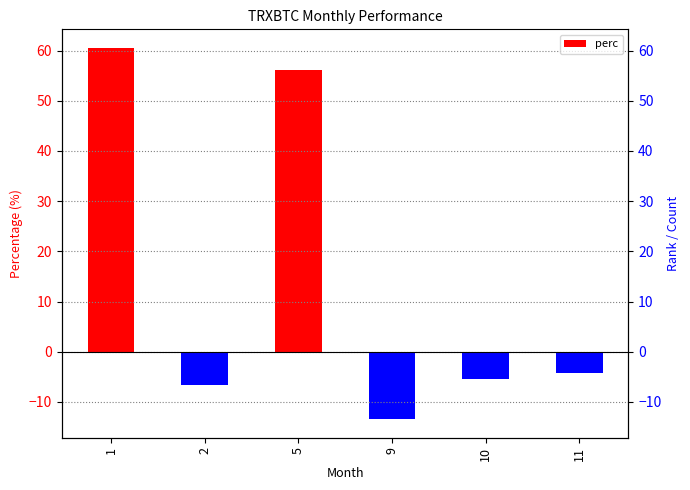

What is the difference between the values at 1 and 11?

64.8